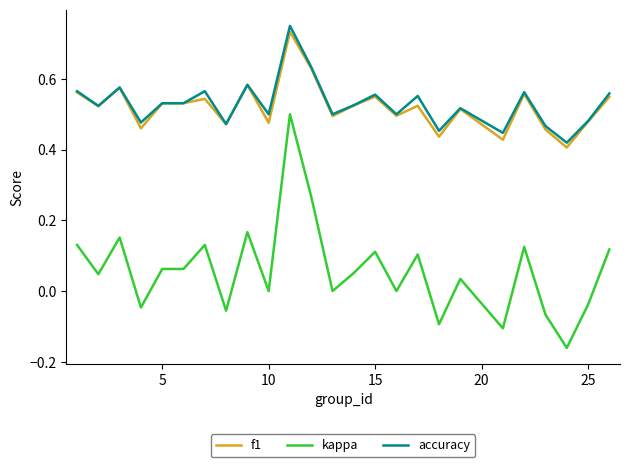

Does the chart have visible grid lines?

No